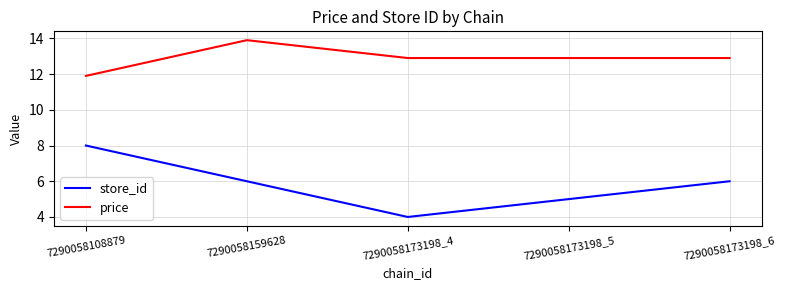

List the series in order of their peak value, lowest first.

store_id, price